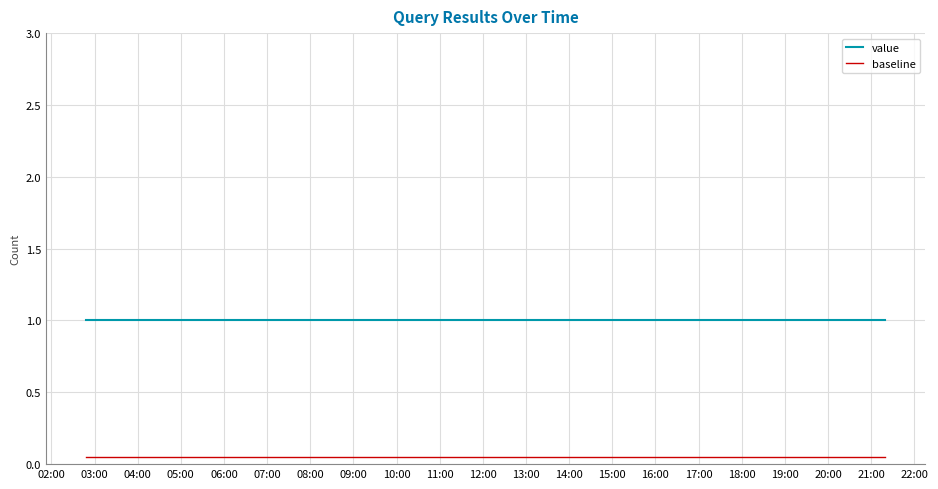

List the series in order of their overall mean, lowest first.

baseline, value